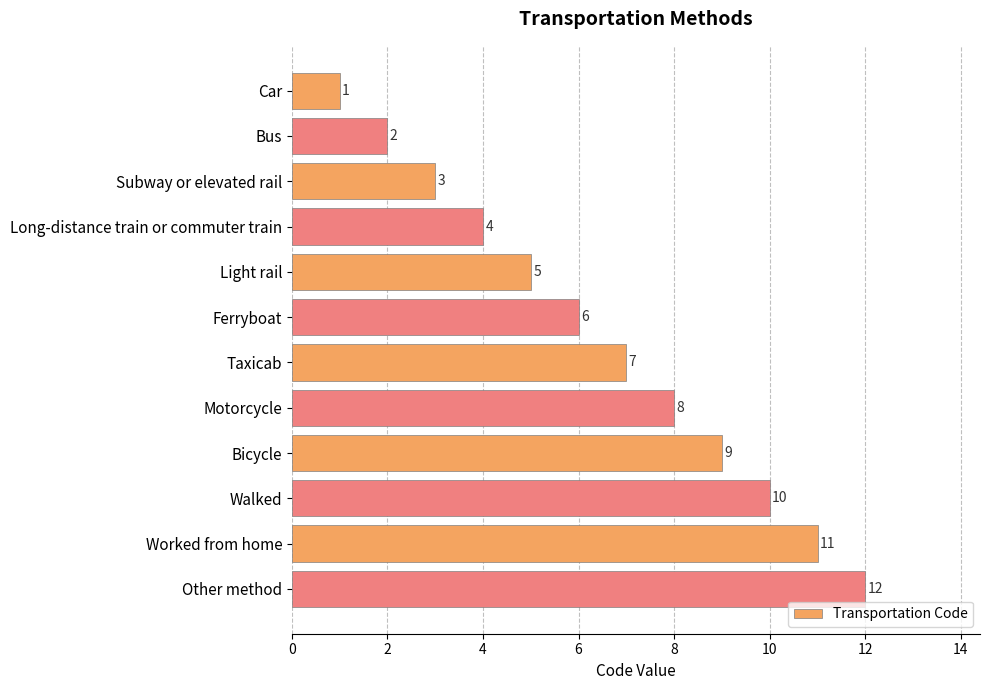

Count the number of data series in this chart.

1